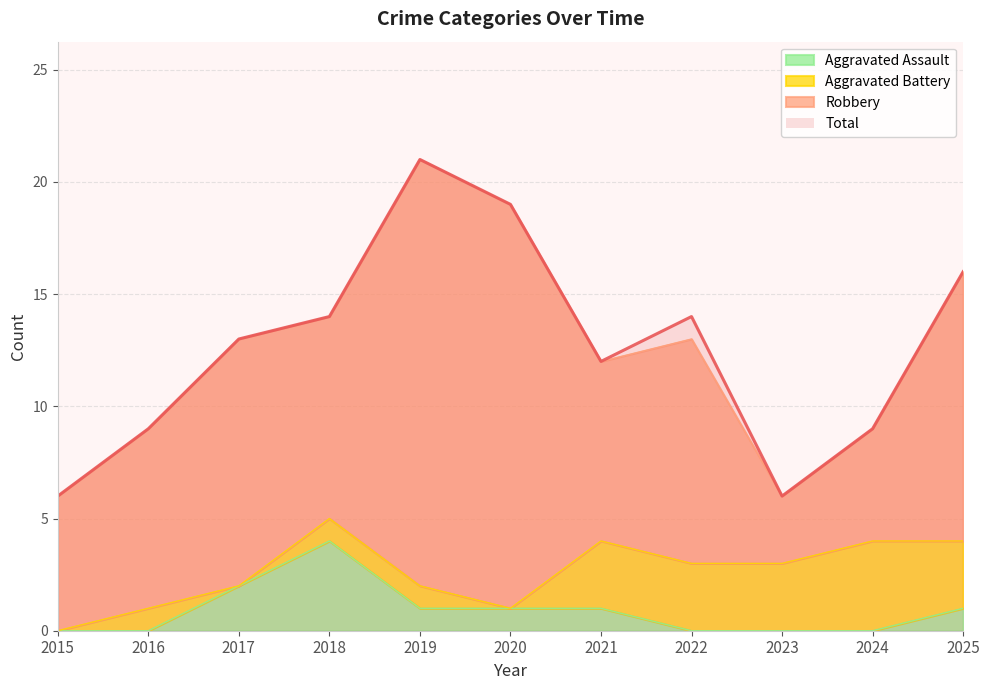

True or false: Total has a value of 9 at 2016.

True